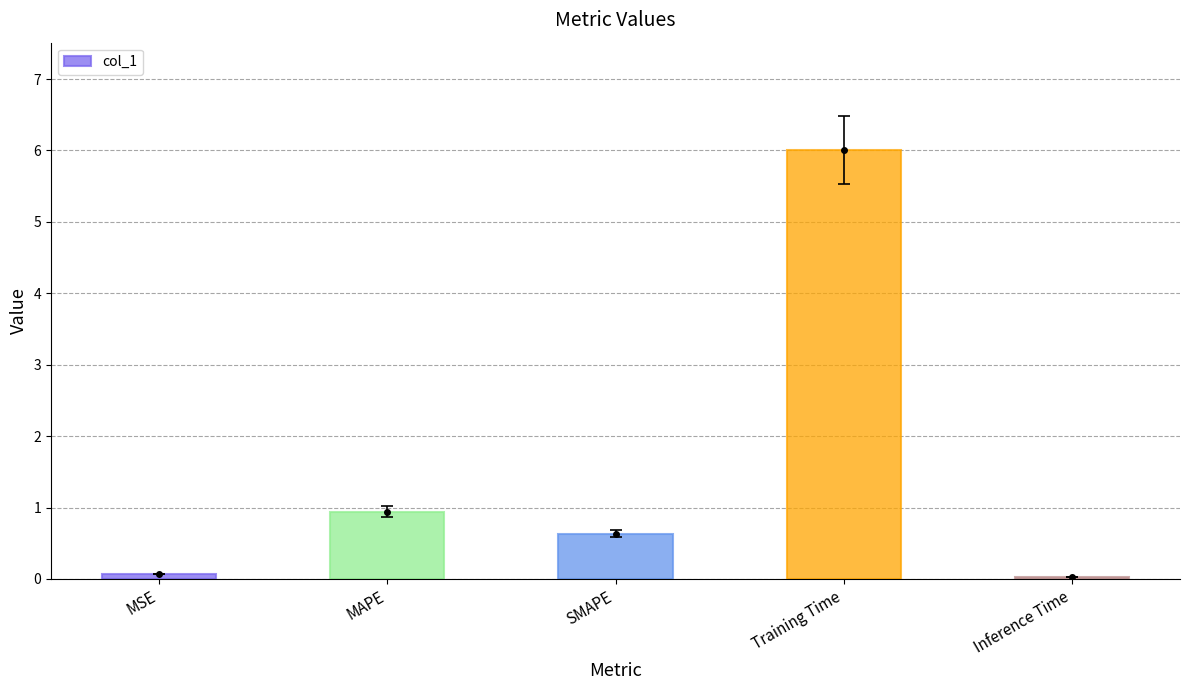

True or false: the data shows 0.1 at MSE.

True